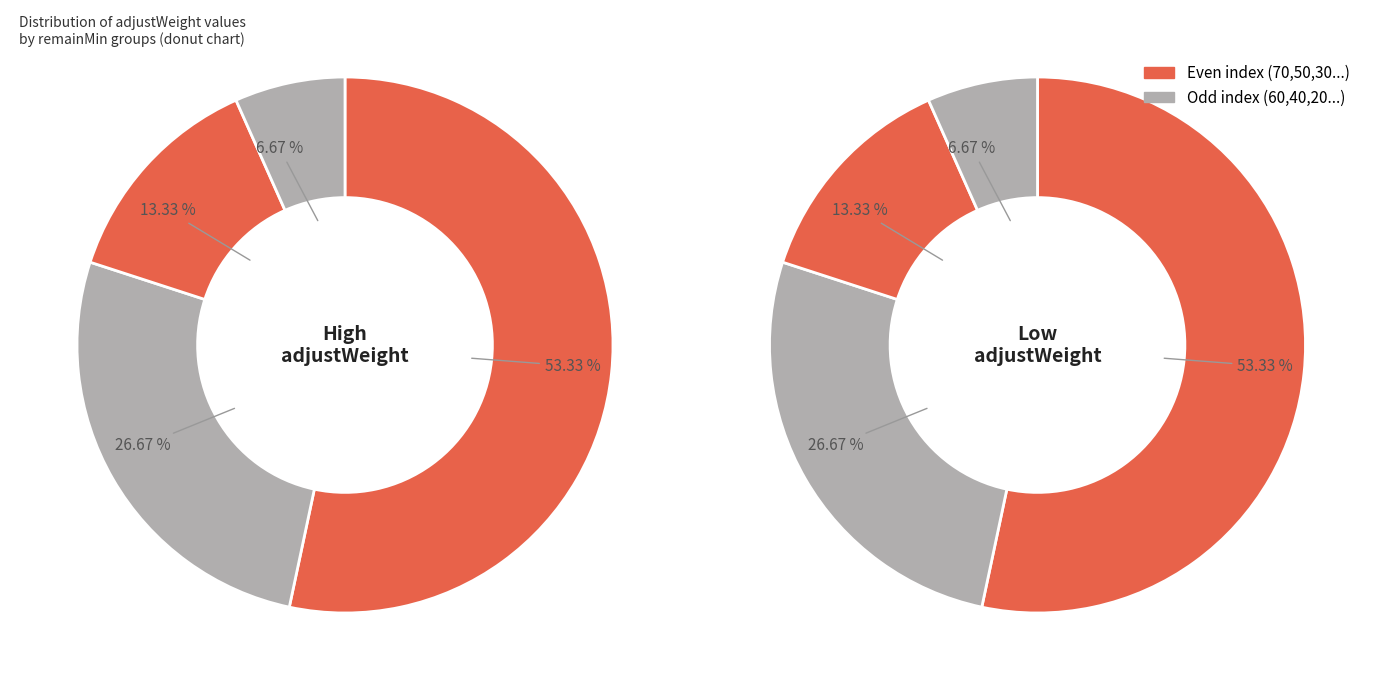

What is the change in value from 50 to 30?

-0.2